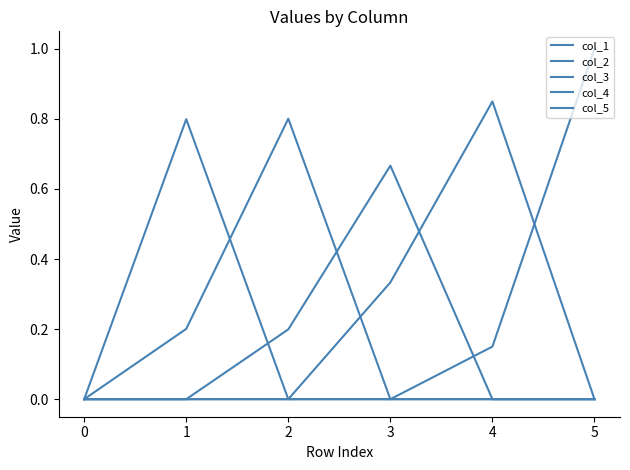

Where do col_3 and col_5 first cross each other?

3 and 4